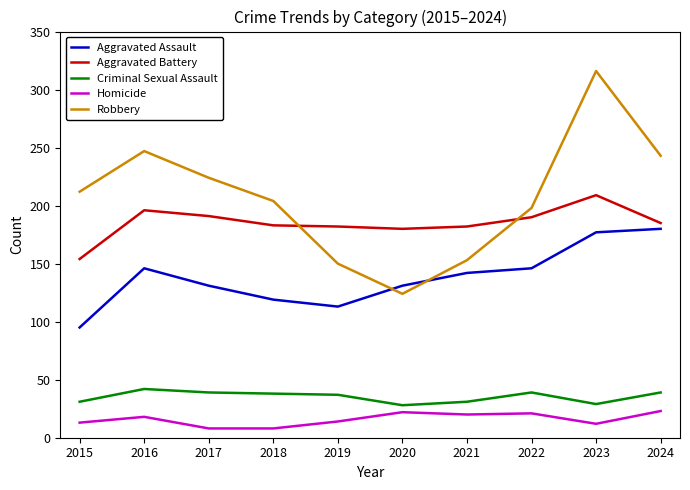

After their last crossing, which series has the higher values: Aggravated Battery or Robbery?

Robbery